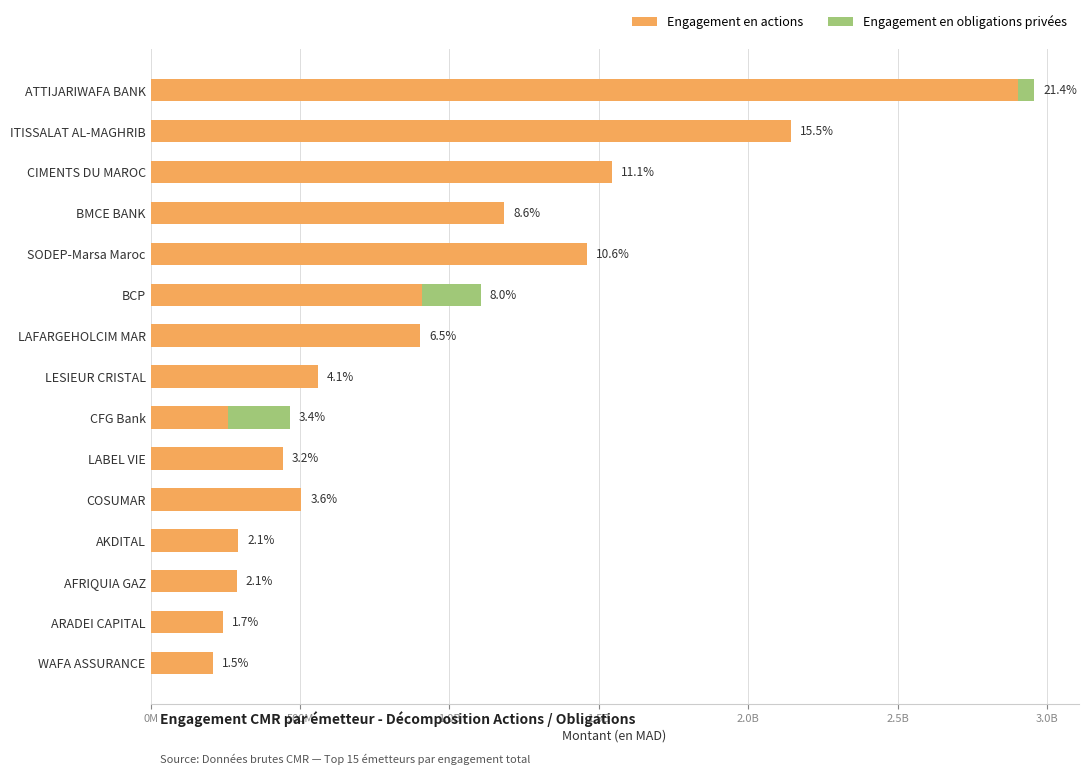

What is the difference between the second highest and second lowest values in the Engagement en obligations privées series?

197658600.2